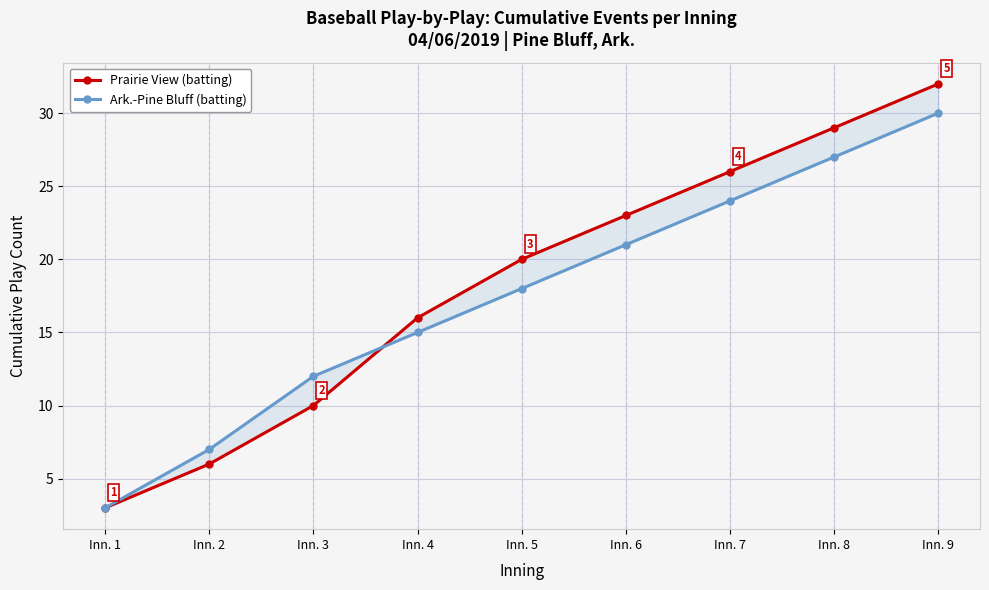

Does the chart display data point markers on the line(s)?

Yes